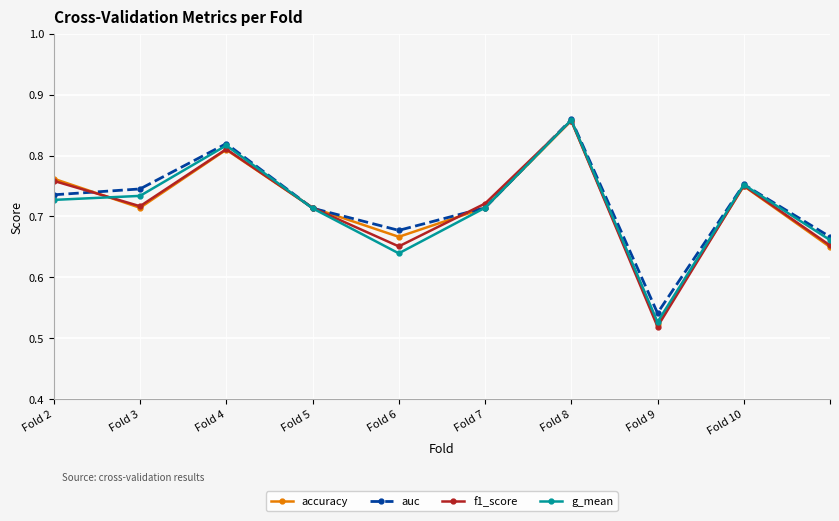

At how many categories does at least one series exceed 0?

10